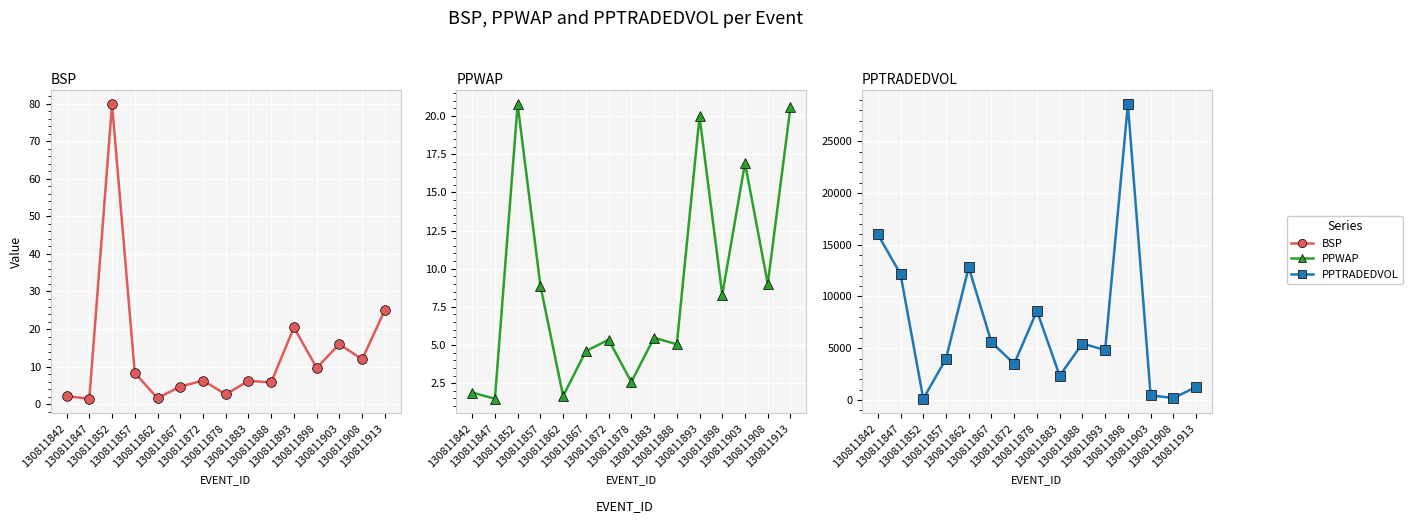

At which category does the chart reach its peak across all series?

130811898